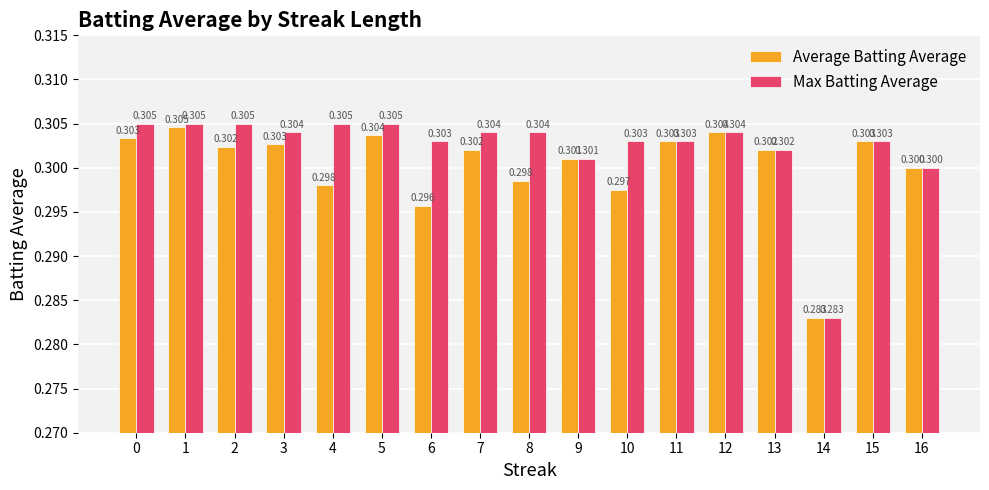

What is the minimum value for Max Batting Average?

0.3